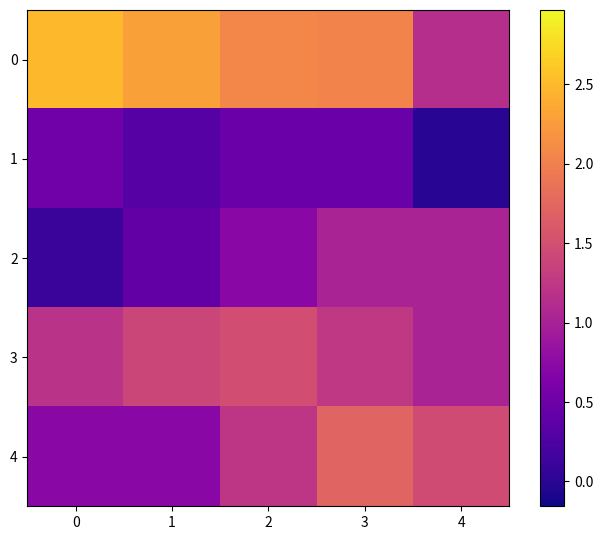

What is the greatest value displayed?

1.9